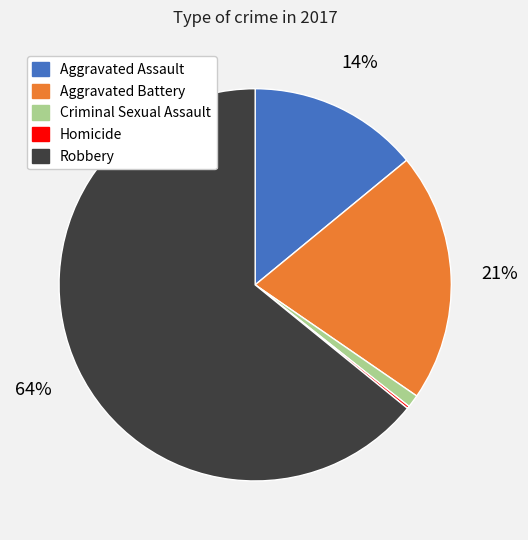

What percentage is the Aggravated Assault slice, to the nearest percent?

14%